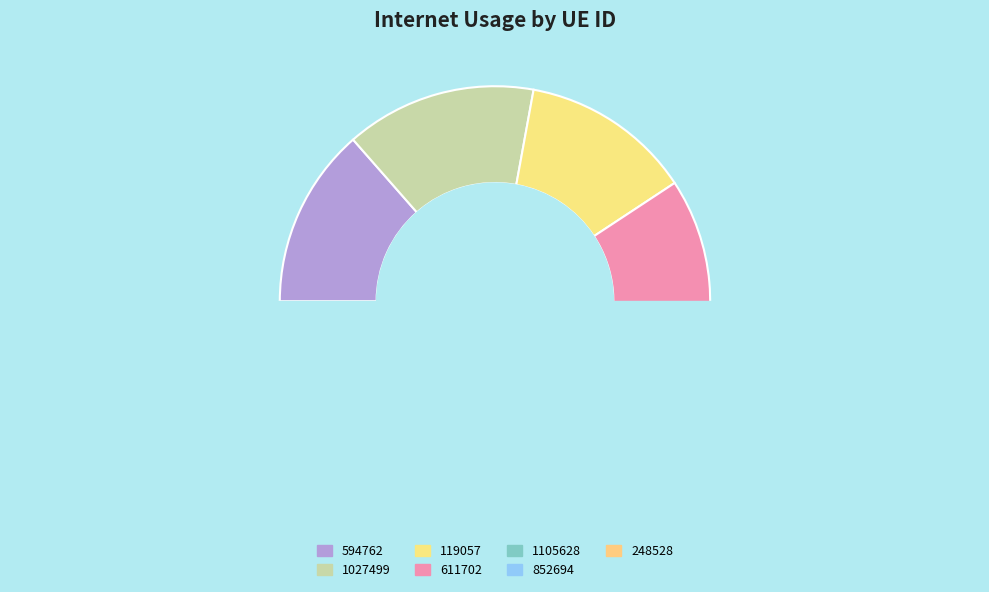

How many slices are in this pie chart?

7